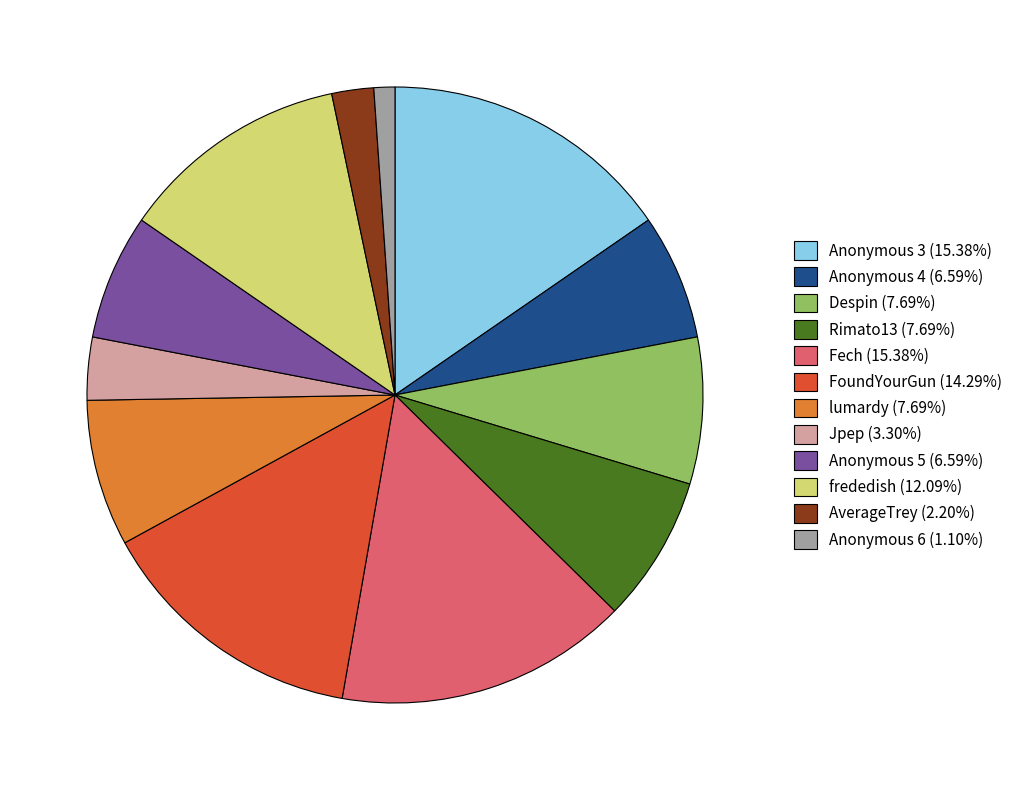

Does Anonymous 6 account for over 50% of the chart?

No